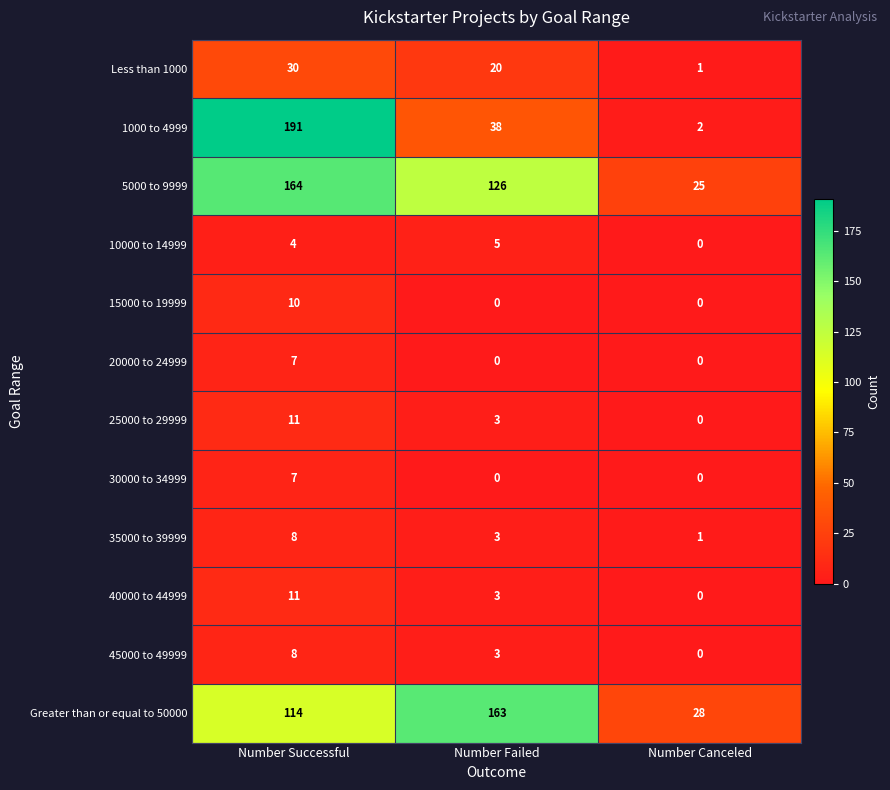

What is the difference between the second highest and minimum values in the Less than 1000 series?

19